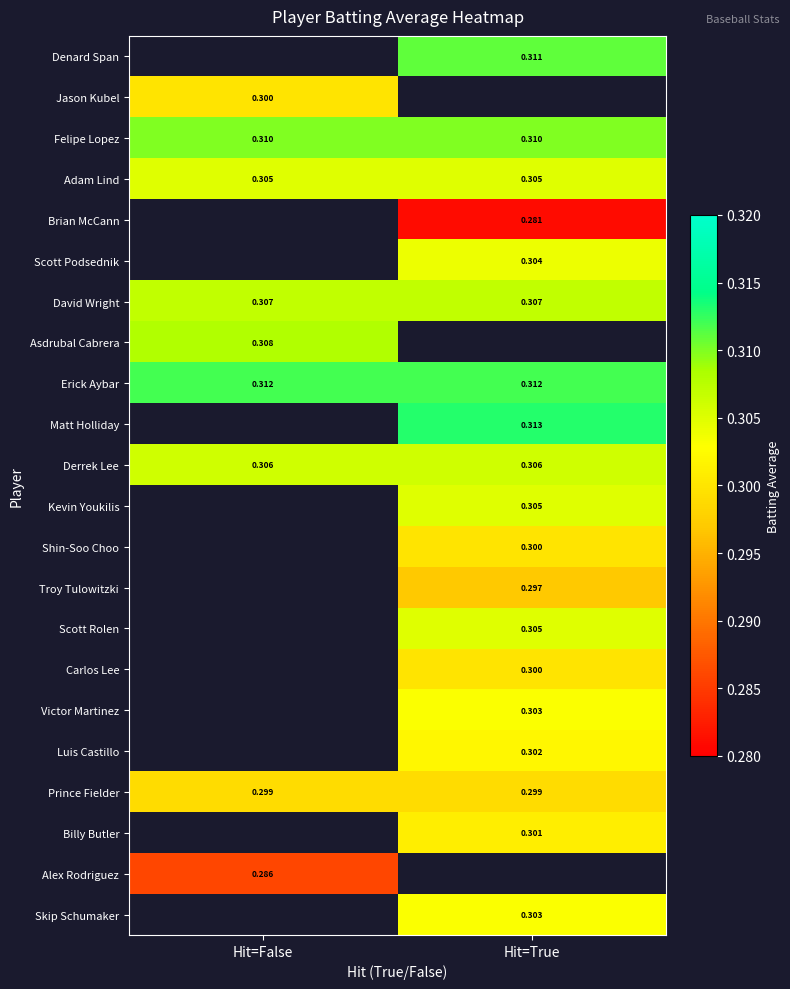

Which has a higher value, Hit=True or Hit=False?

Hit=False